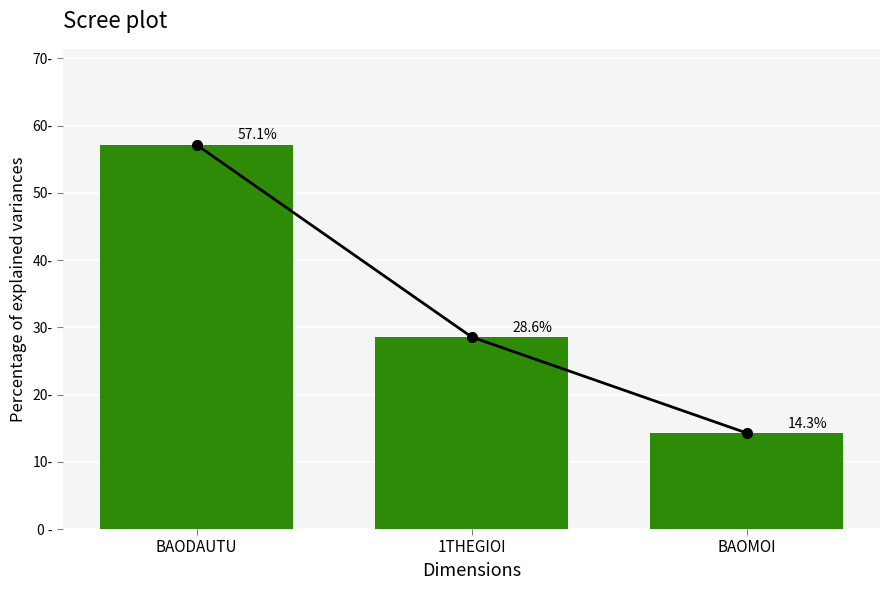

What is the difference between the maximum and minimum values?

42.9